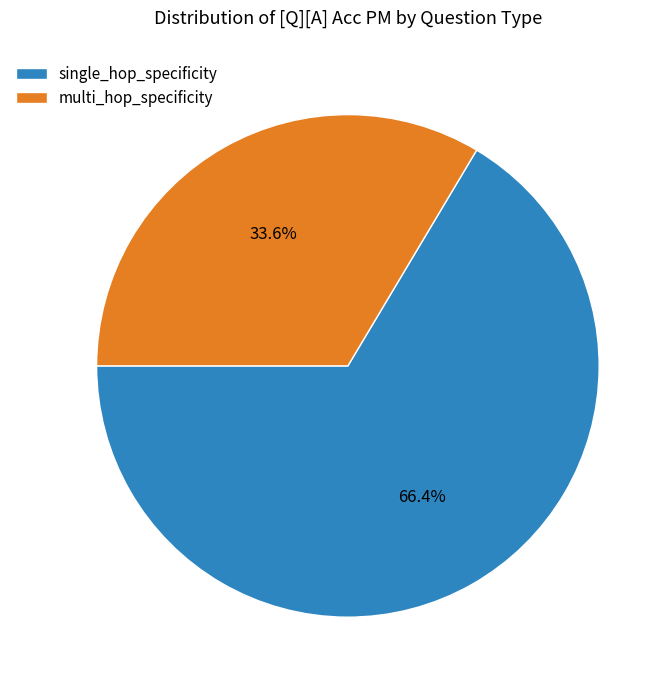

Combined, what portion of the pie is single_hop_specificity and multi_hop_specificity?

100.0%